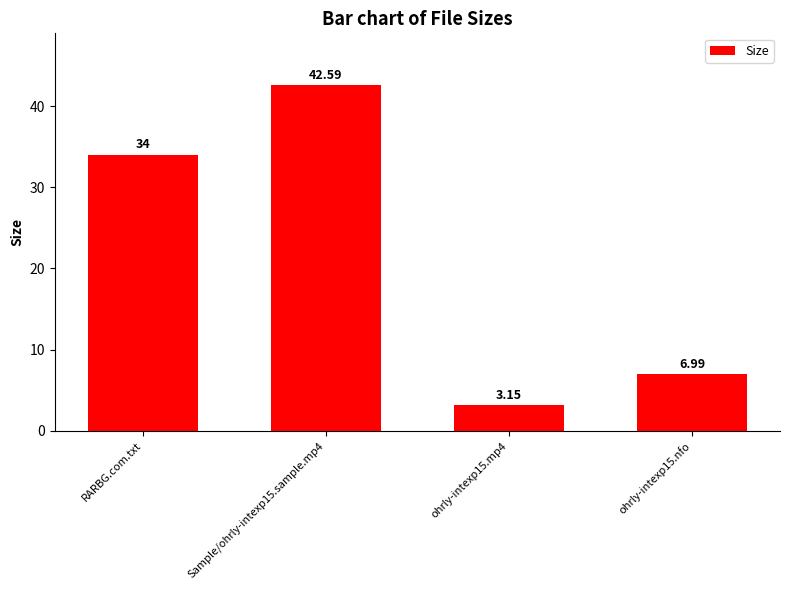

Rank the categories by value from highest to lowest.

Sample/ohrly-intexp15.sample.mp4, RARBG.com.txt, ohrly-intexp15.nfo, ohrly-intexp15.mp4